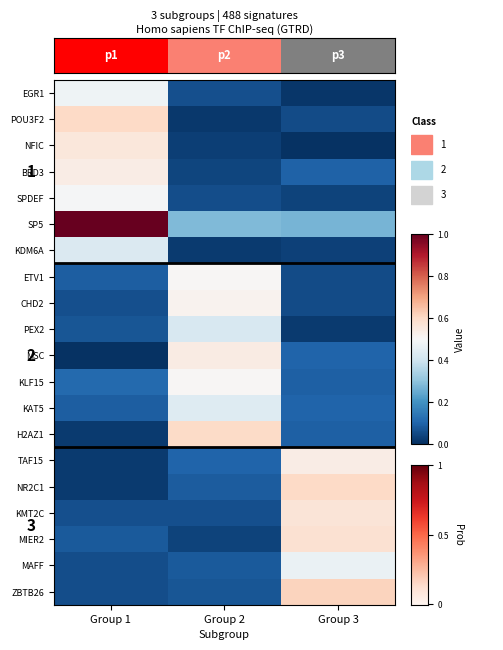

How many categories are shown in the chart?

3